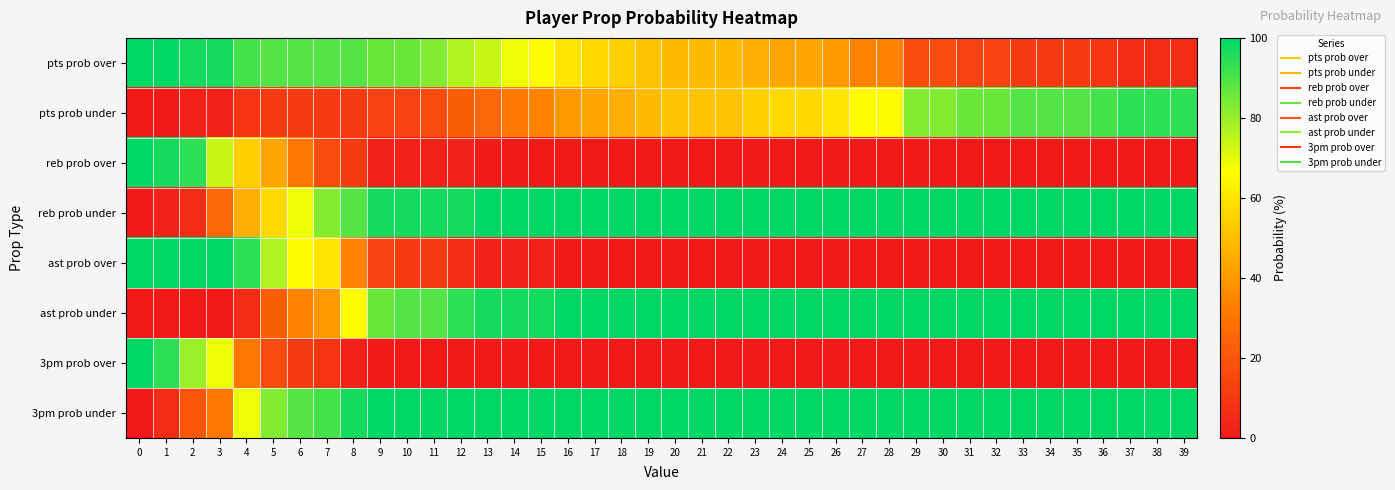

Reading left to right, what are all the values shown in this chart?

pts prob over: 0=100	1=100	2=97	3=97	4=91	5=89	6=89	7=89	8=89	9=86	10=86	11=83	12=77	13=74	14=69	15=66	16=60	17=57	18=54	19=51	20=49	21=49	22=49	23=46	24=43	25=43	26=40	27=34	28=34	29=17	30=17	31=14	32=14	33=11	34=11	35=11	36=9	37=6	38=6	39=6
pts prob under: 0=0	1=0	2=3	3=3	4=9	5=11	6=11	7=11	8=11	9=14	10=14	11=17	12=23	13=26	14=31	15=34	16=40	17=43	18=46	19=49	20=51	21=51	22=51	23=54	24=57	25=57	26=60	27=66	28=66	29=83	30=83	31=86	32=86	33=89	34=89	35=89	36=91	37=94	38=94	39=94
reb prob over: 0=100	1=97	2=94	3=74	4=54	5=43	6=31	7=17	8=11	9=3	10=3	11=3	12=3	13=0	14=0	15=0	16=0	17=0	18=0	19=0	20=0	21=0	22=0	23=0	24=0	25=0	26=0	27=0	28=0	29=0	30=0	31=0	32=0	33=0	34=0	35=0	36=0	37=0	38=0	39=0
reb prob under: 0=0	1=3	2=6	3=26	4=46	5=57	6=69	7=83	8=89	9=97	10=97	11=97	12=97	13=100	14=100	15=100	16=100	17=100	18=100	19=100	20=100	21=100	22=100	23=100	24=100	25=100	26=100	27=100	28=100	29=100	30=100	31=100	32=100	33=100	34=100	35=100	36=100	37=100	38=100	39=100
ast prob over: 0=100	1=100	2=100	3=100	4=94	5=77	6=66	7=60	8=34	9=14	10=11	11=11	12=6	13=3	14=3	15=3	16=0	17=0	18=0	19=0	20=0	21=0	22=0	23=0	24=0	25=0	26=0	27=0	28=0	29=0	30=0	31=0	32=0	33=0	34=0	35=0	36=0	37=0	38=0	39=0
ast prob under: 0=0	1=0	2=0	3=0	4=6	5=23	6=34	7=40	8=66	9=86	10=89	11=89	12=94	13=97	14=97	15=97	16=100	17=100	18=100	19=100	20=100	21=100	22=100	23=100	24=100	25=100	26=100	27=100	28=100	29=100	30=100	31=100	32=100	33=100	34=100	35=100	36=100	37=100	38=100	39=100
3pm prob over: 0=100	1=94	2=80	3=69	4=31	5=17	6=11	7=9	8=3	9=0	10=0	11=0	12=0	13=0	14=0	15=0	16=0	17=0	18=0	19=0	20=0	21=0	22=0	23=0	24=0	25=0	26=0	27=0	28=0	29=0	30=0	31=0	32=0	33=0	34=0	35=0	36=0	37=0	38=0	39=0
3pm prob under: 0=0	1=6	2=20	3=31	4=69	5=83	6=89	7=91	8=97	9=100	10=100	11=100	12=100	13=100	14=100	15=100	16=100	17=100	18=100	19=100	20=100	21=100	22=100	23=100	24=100	25=100	26=100	27=100	28=100	29=100	30=100	31=100	32=100	33=100	34=100	35=100	36=100	37=100	38=100	39=100